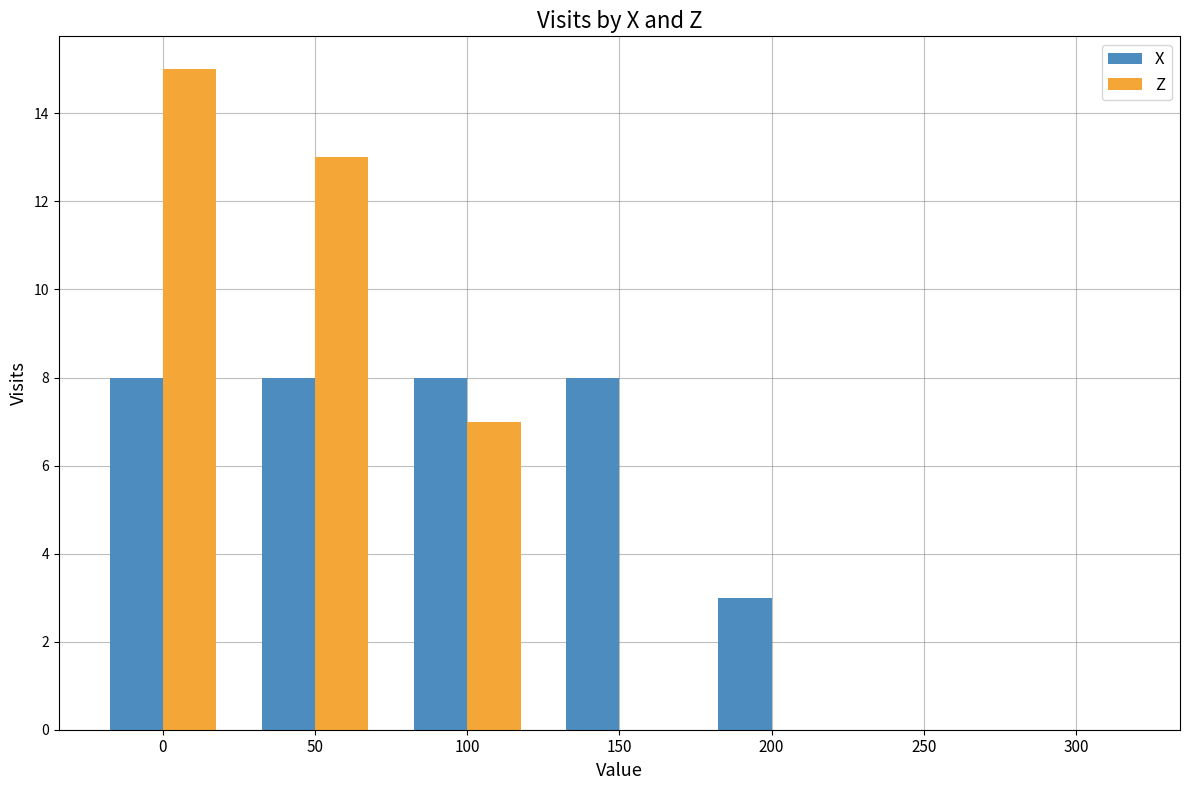

Reading left to right, list all the values displayed in this chart.

X: 0=8	50=8	100=8	150=8	200=3	250=0	300=0
Z: 0=15	50=13	100=7	150=0	200=0	250=0	300=0